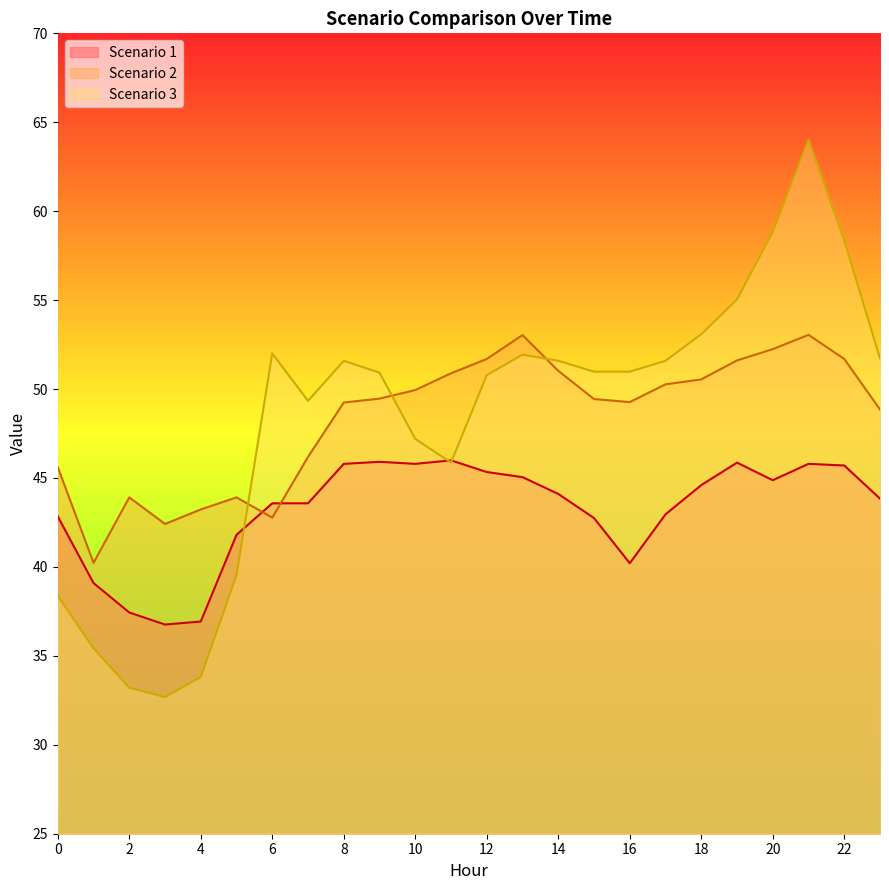

Reading right to left, transcribe all the data shown in this chart.

Scenario 1: 23=43.8	22=45.7	21=45.8	20=44.9	19=45.9	18=44.6	17=43.0	16=40.2	15=42.7	14=44.1	13=45.0	12=45.3	11=46.0	10=45.8	9=45.9	8=45.8	7=43.6	6=43.6	5=41.8	4=36.9	3=36.8	2=37.4	1=39.1	0=42.8
Scenario 2: 23=48.9	22=51.7	21=53.0	20=52.2	19=51.6	18=50.5	17=50.3	16=49.3	15=49.4	14=51.0	13=53.0	12=51.7	11=50.9	10=49.9	9=49.5	8=49.2	7=46.2	6=42.8	5=43.9	4=43.2	3=42.4	2=43.9	1=40.2	0=45.6
Scenario 3: 23=51.7	22=58.4	21=64.0	20=58.8	19=55.0	18=53.1	17=51.6	16=51.0	15=51.0	14=51.6	13=51.9	12=50.8	11=45.9	10=47.2	9=50.9	8=51.6	7=49.3	6=52.0	5=39.5	4=33.8	3=32.7	2=33.2	1=35.4	0=38.4